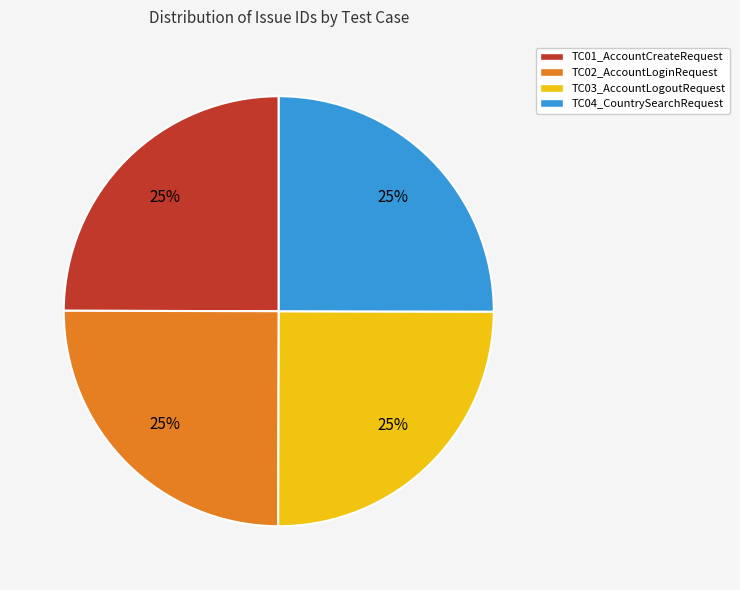

To the nearest percent, what is the average slice percentage?

25%